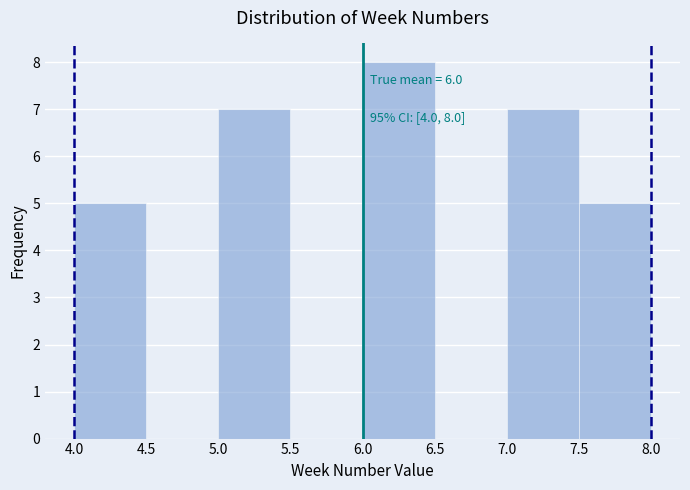

Over which range of the x-axis is the bar tallest?

6.0 to 6.5